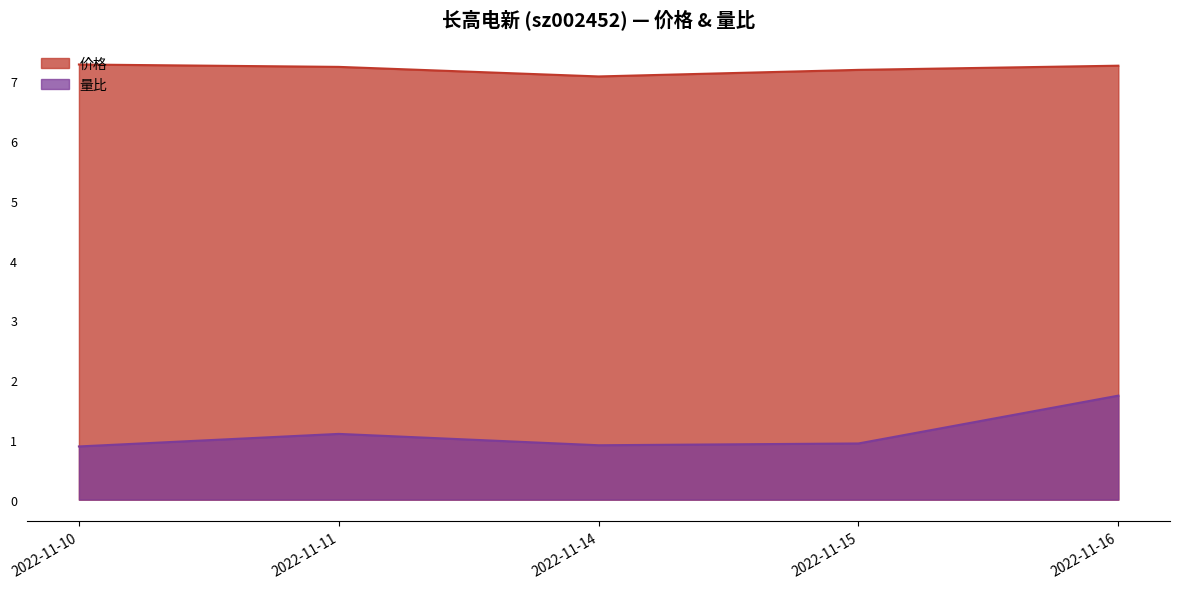

Where is the first local minimum for 价格?

2022-11-14